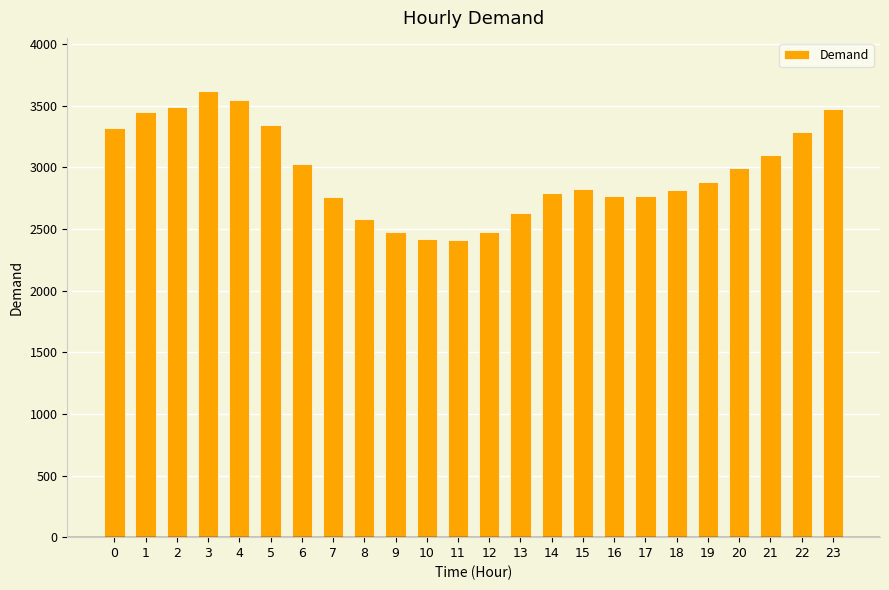

What is the smallest value displayed?

2410